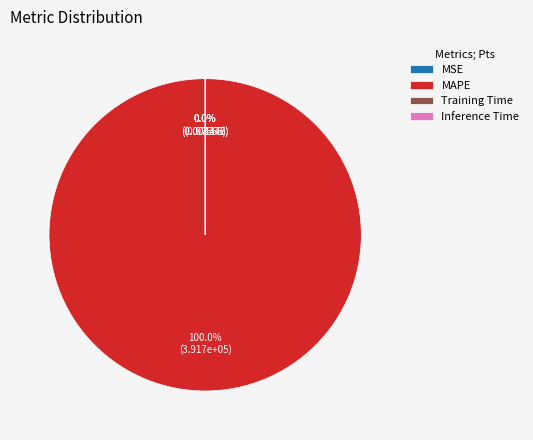

What is the majority slice?

MAPE